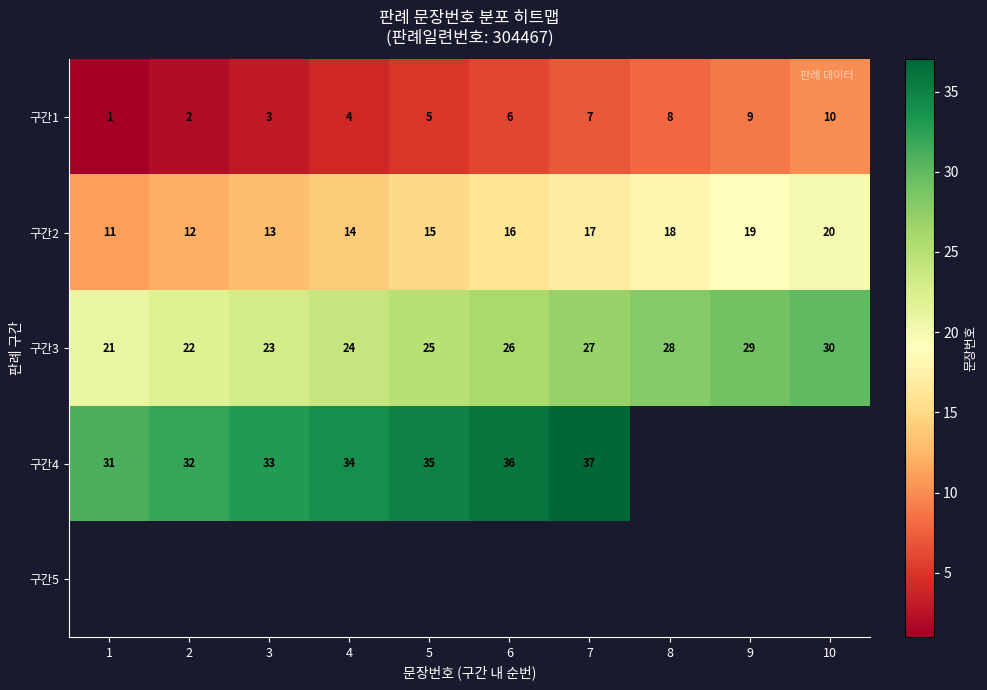

Which has a higher value, 9 or 7?

9